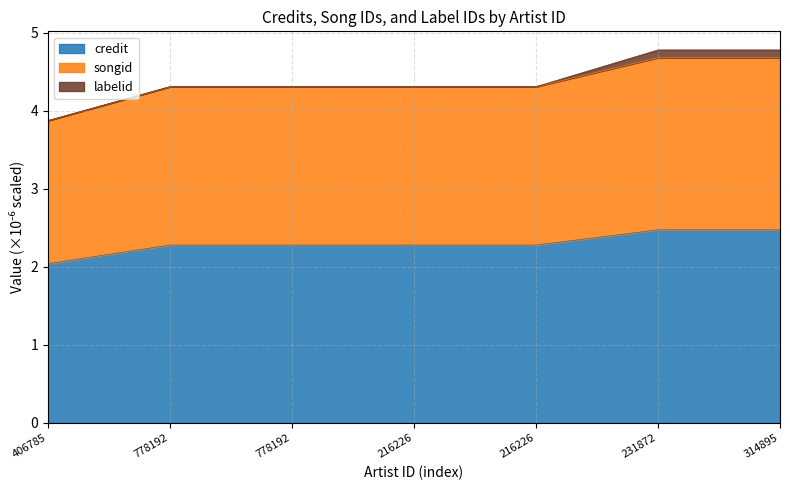

Does the chart display data point markers on the line(s)?

No